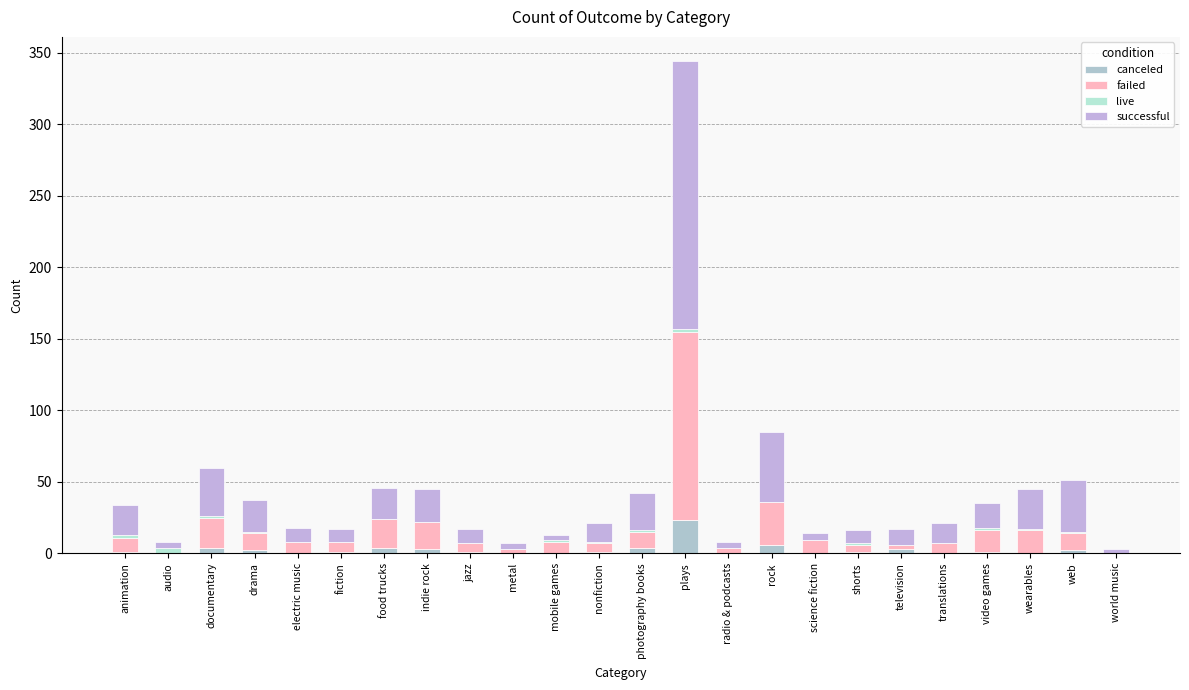

Count the number of categories in the chart.

24